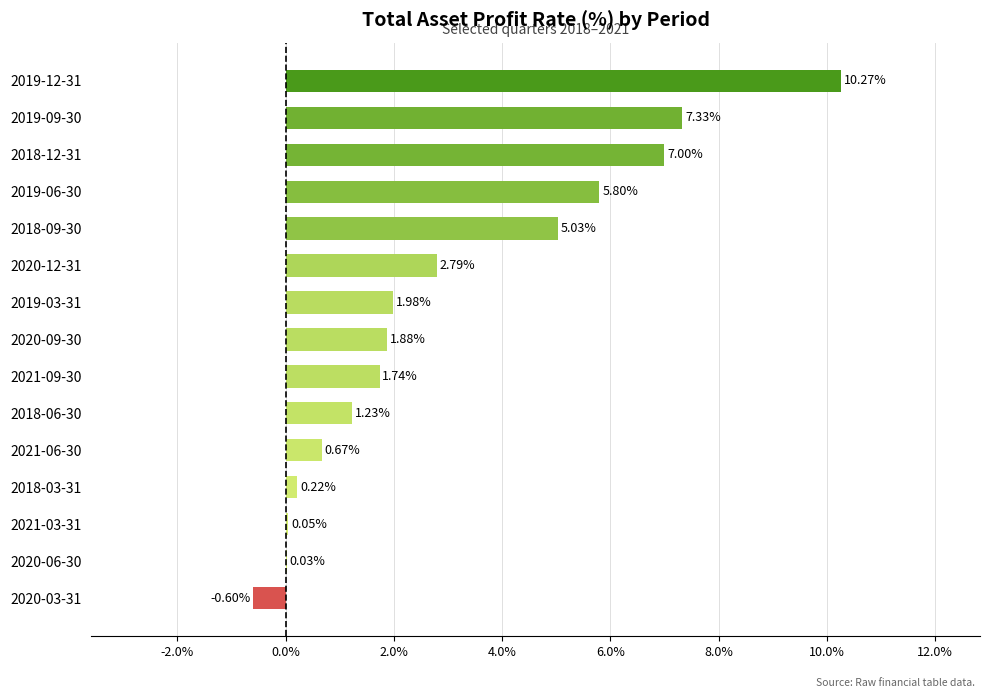

Which has a higher value, 2021-09-30 or 2018-12-31?

2018-12-31